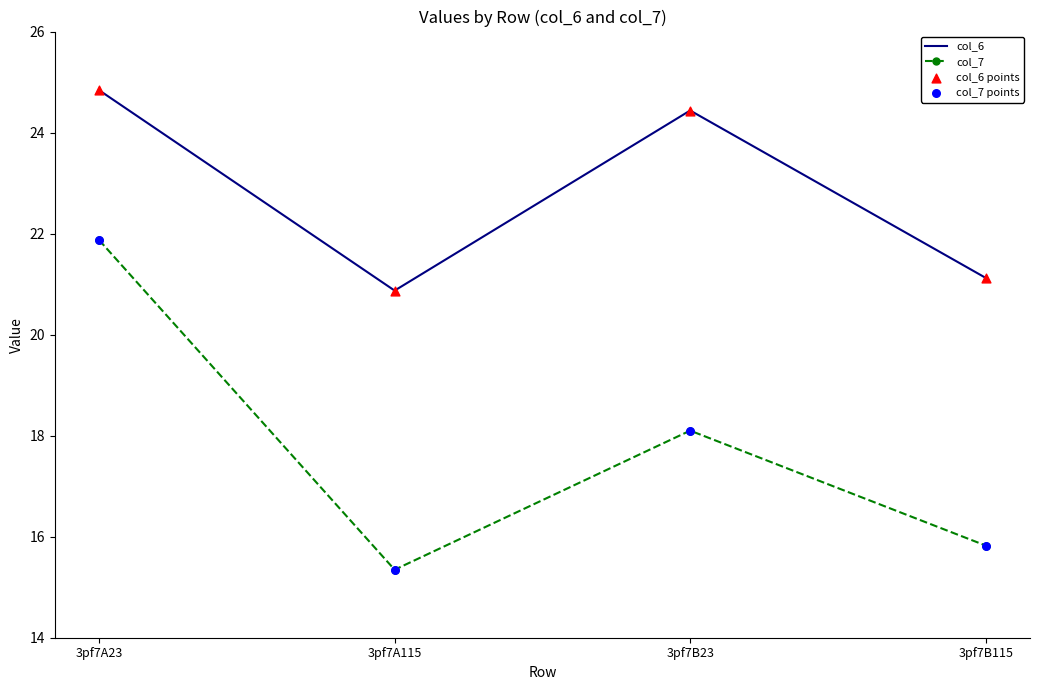

What is the difference between the highest and lowest values at 3pf7A23?

3.0